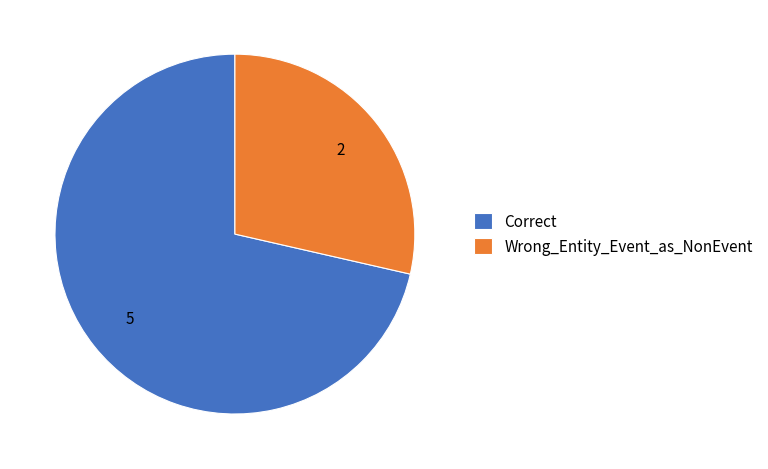

Rank the categories by value from highest to lowest.

Correct, Wrong_Entity_Event_as_NonEvent